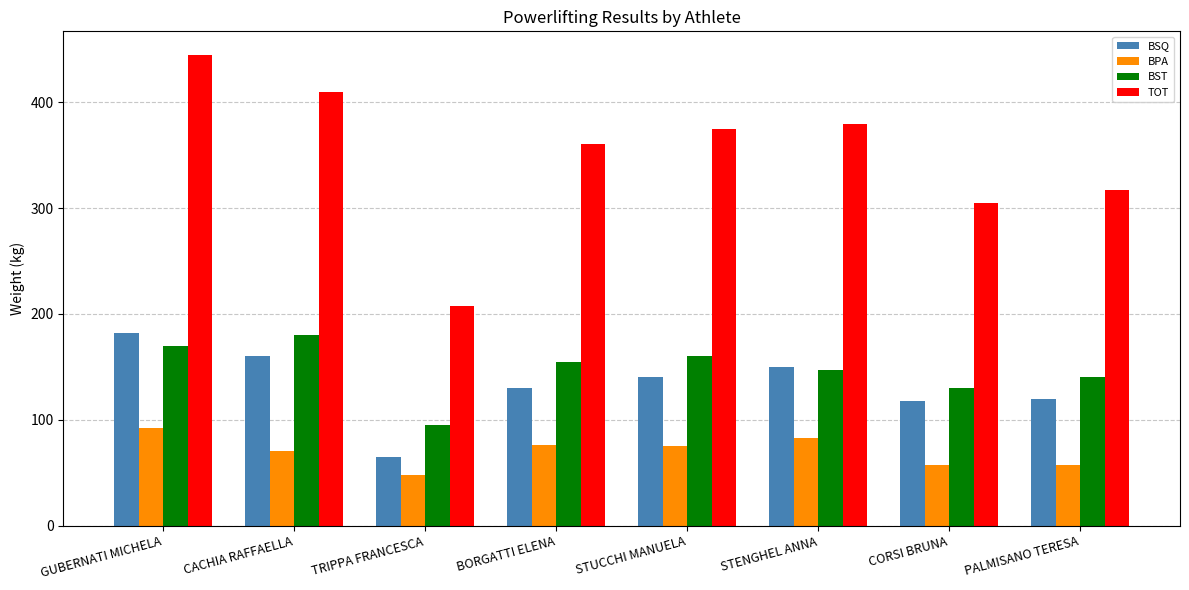

What is the value of the BST bar at the 4th from the left?

155.0